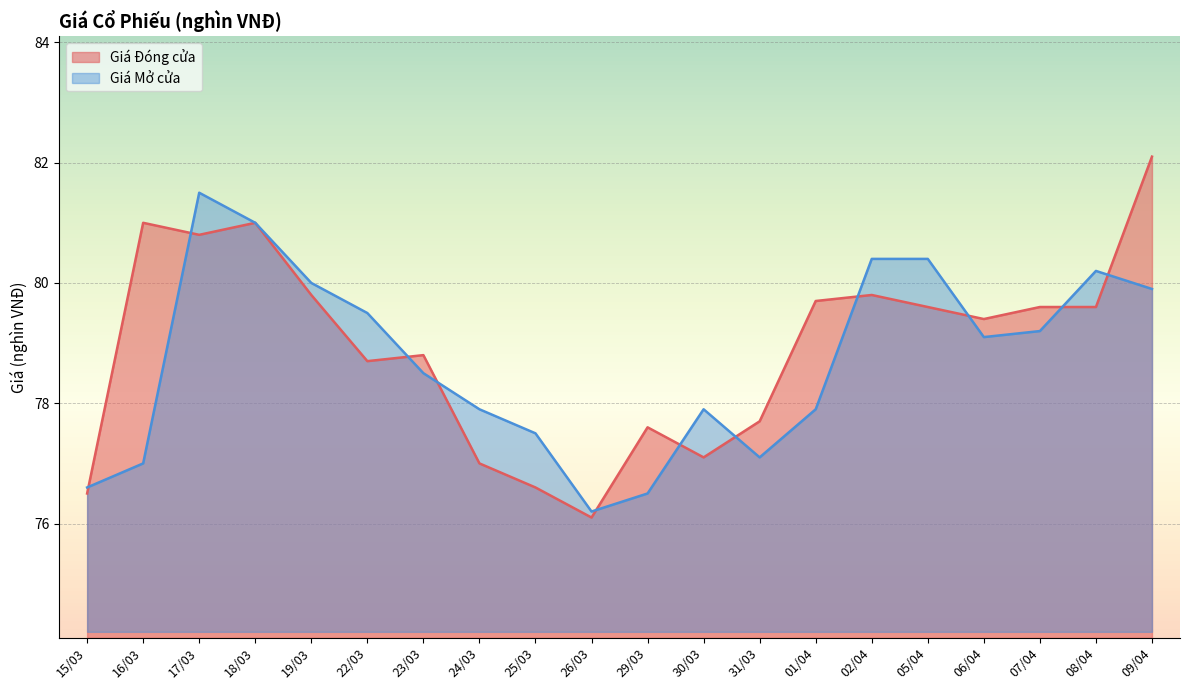

What is the sum of the Giá Mở cửa values at 07/04 and 01/04?

157.1